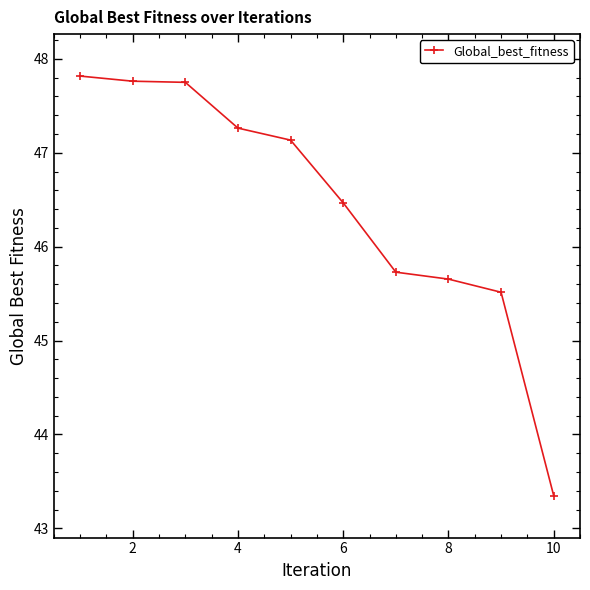

Reading left to right, list all the values displayed in this chart.

47.8	47.8	47.8	47.3	47.1	46.5	45.7	45.7	45.5	43.3